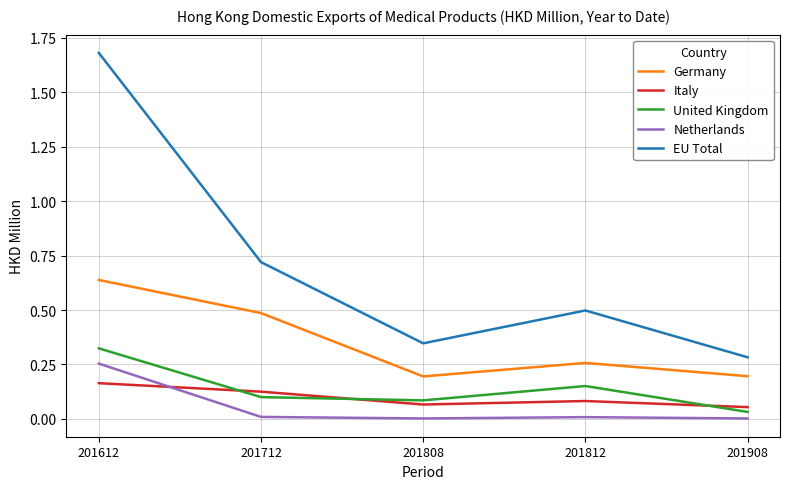

List the labels in order of EU Total value, smallest first.

201908, 201808, 201812, 201712, 201612